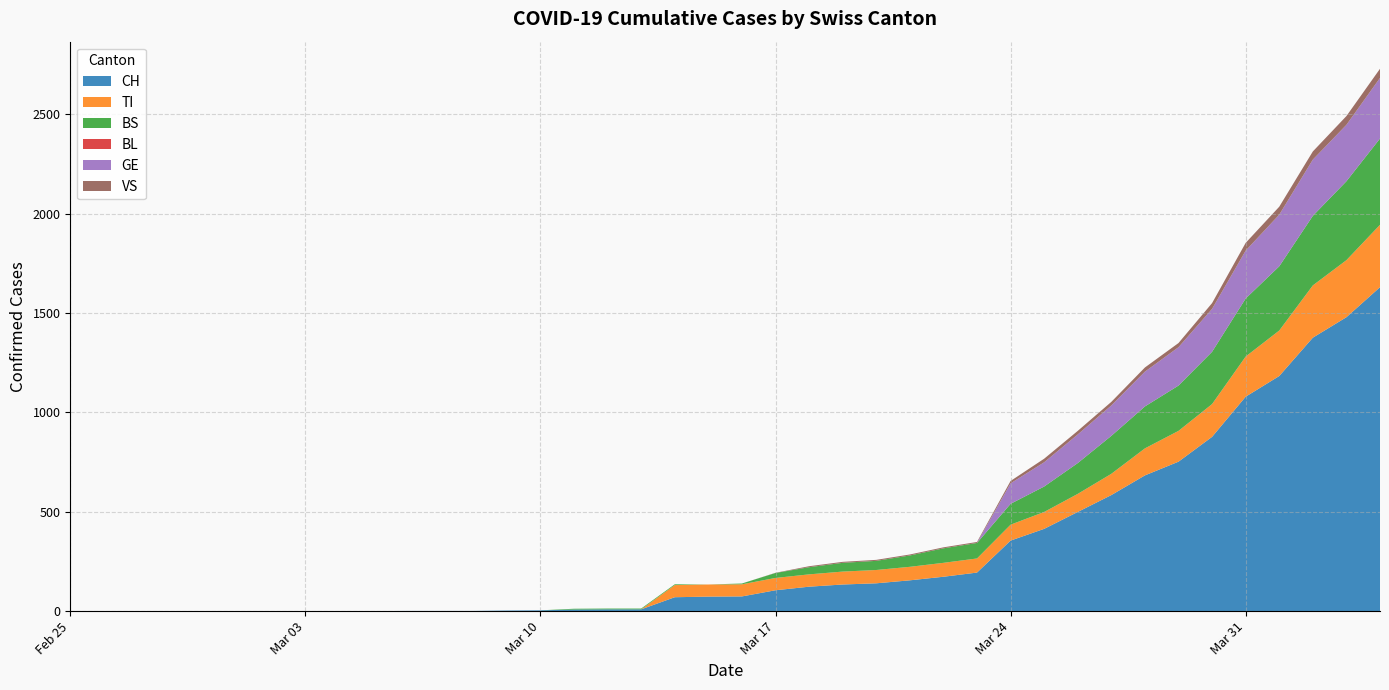

Reading right to left, transcribe all the data shown in this chart.

CH: 1630	1479	1376	1183	1079	877	752	683	584	499	414	355	194	173	155	140	134	123	105	74	73	70	9	9	8	4	3	1	1	1	0	0	0	0	0	0	0	0	0	0
TI: 314	287	263	229	202	165	155	136	107	91	85	80	71	70	68	67	65	62	62	61	61	61	0	0	0	0	0	0	0	0	0	0	0	0	0	0	0	0	0	0
BS: 434	397	350	323	292	263	228	211	191	155	128	105	78	73	57	46	44	36	25	4	0	4	4	4	4	0	0	0	0	0	0	0	0	0	0	0	0	0	0	0
BL: 0	0	0	0	0	0	0	0	0	0	0	0	0	0	0	0	0	0	0	0	0	0	0	0	0	0	0	0	0	0	0	0	0	0	0	0	0	0	0	0
GE: 305	284	283	260	241	216	193	175	153	144	122	103	0	0	0	0	0	0	0	0	0	0	0	0	0	0	0	0	0	0	0	0	0	0	0	0	0	0	0	0
VS: 46	44	41	40	39	29	21	21	18	18	18	12	5	5	5	5	5	5	1	0	0	0	0	0	0	0	0	0	0	0	0	0	0	0	0	0	0	0	0	0